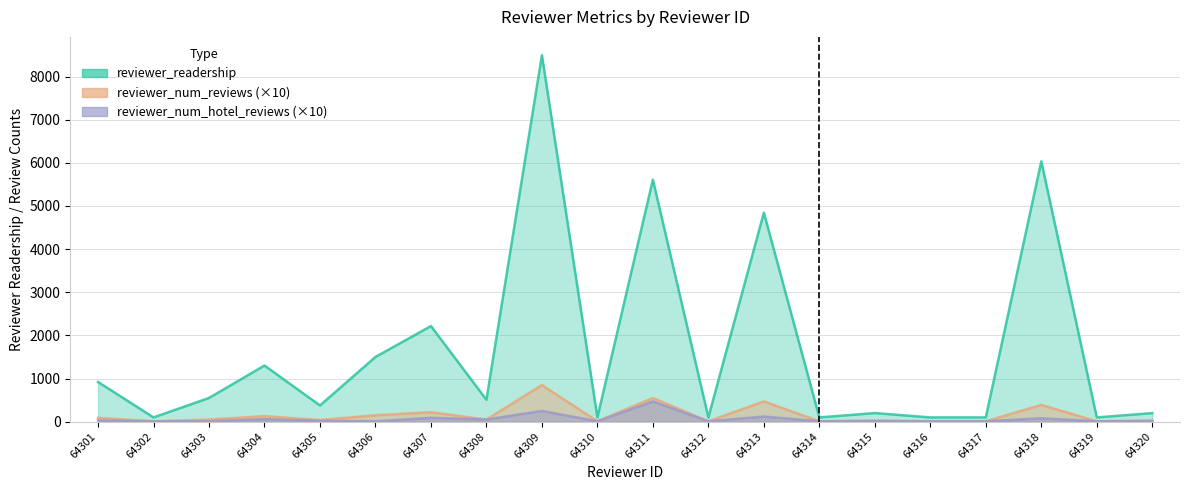

Is the value of reviewer_num_hotel_reviews at 64318 greater than the value of reviewer_num_reviews at 64320?

Yes